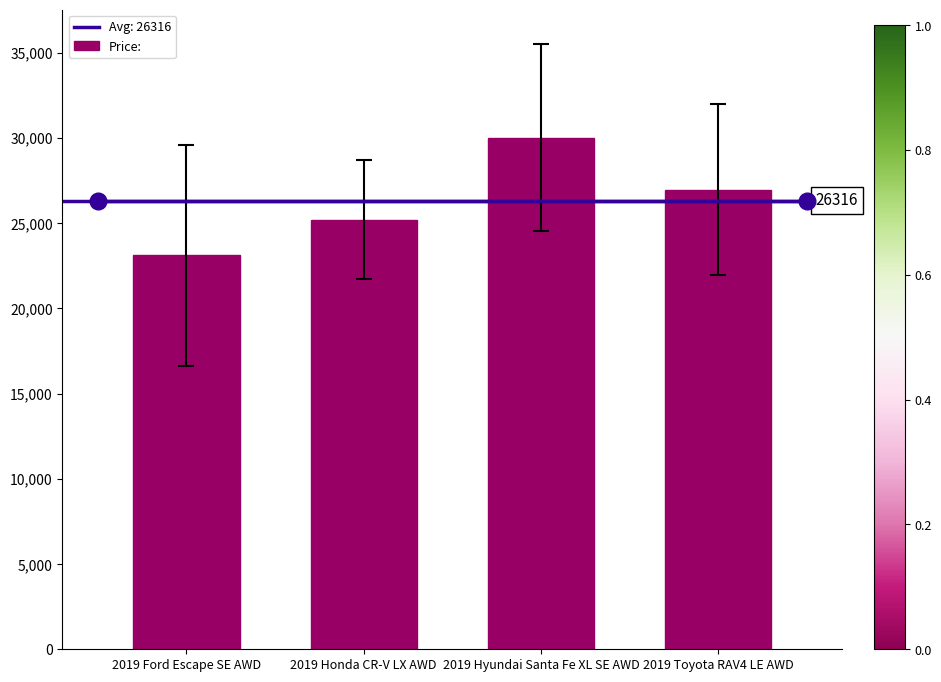

The value at 2019 Ford Escape SE AWD is 32131. True or false?

False